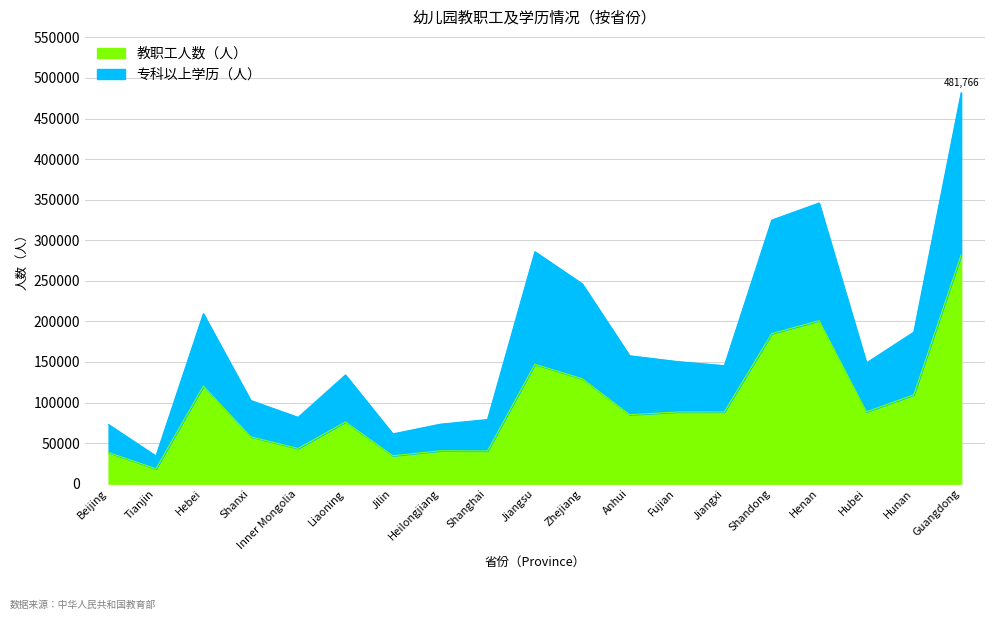

What is the difference between the 专科以上学历（人） values at Heilongjiang and Liaoning?

60658